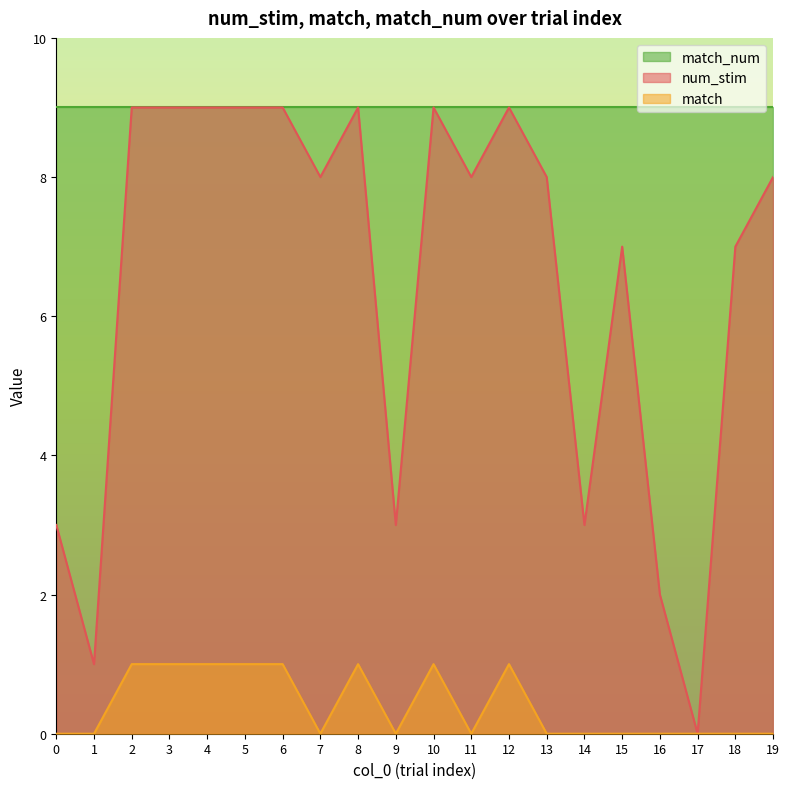

Between 2 and 12, which is larger?

2